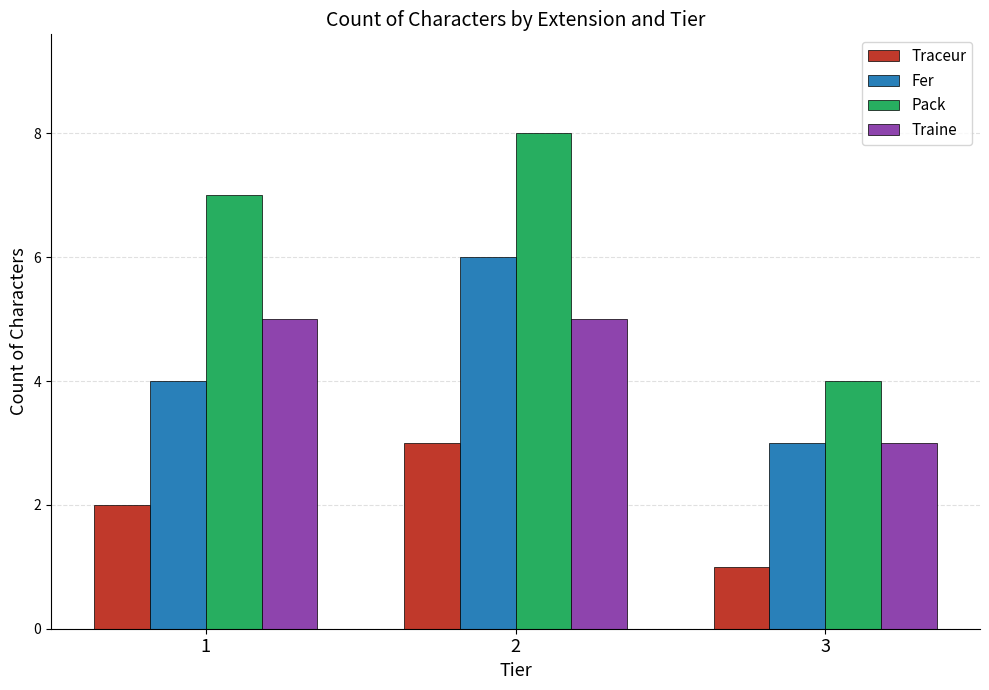

How many data points in Pack are less than 7?

1